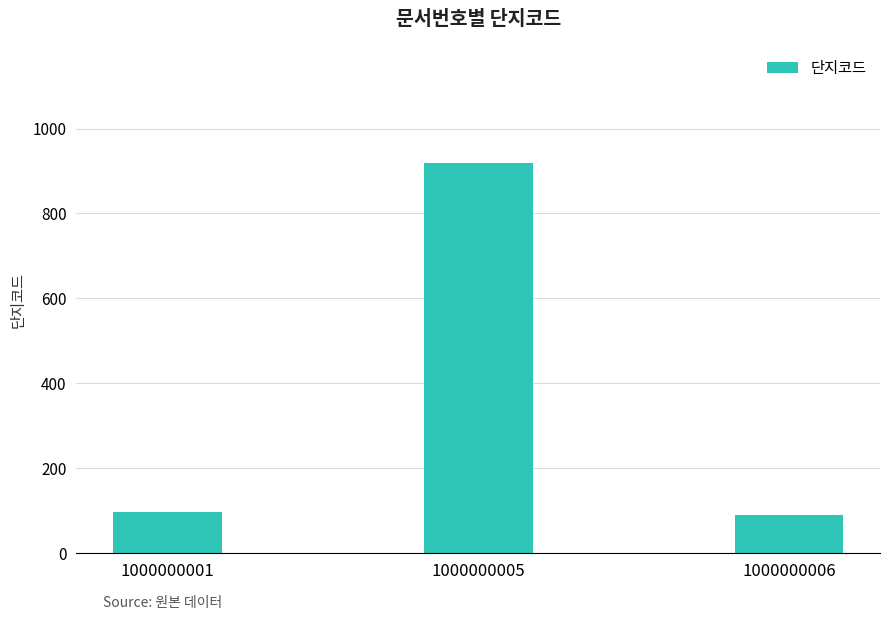

How many data points does each series have?

3